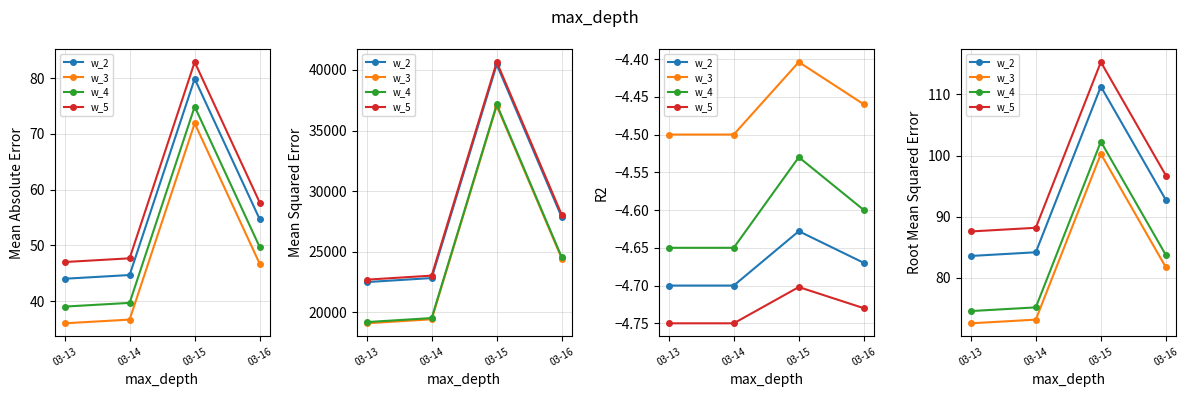

At which category does the chart reach its minimum across all series?

03-13